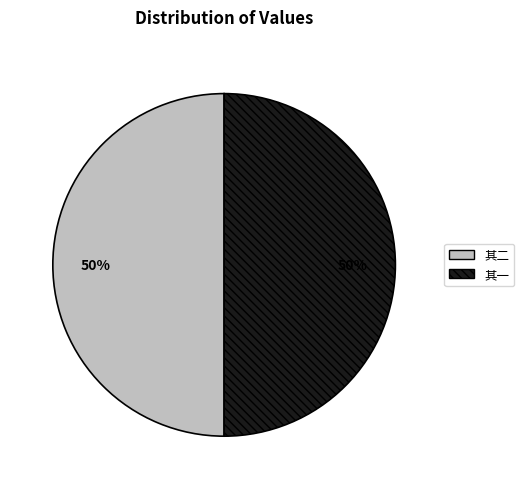

To the nearest percent, what is the average slice percentage?

50%